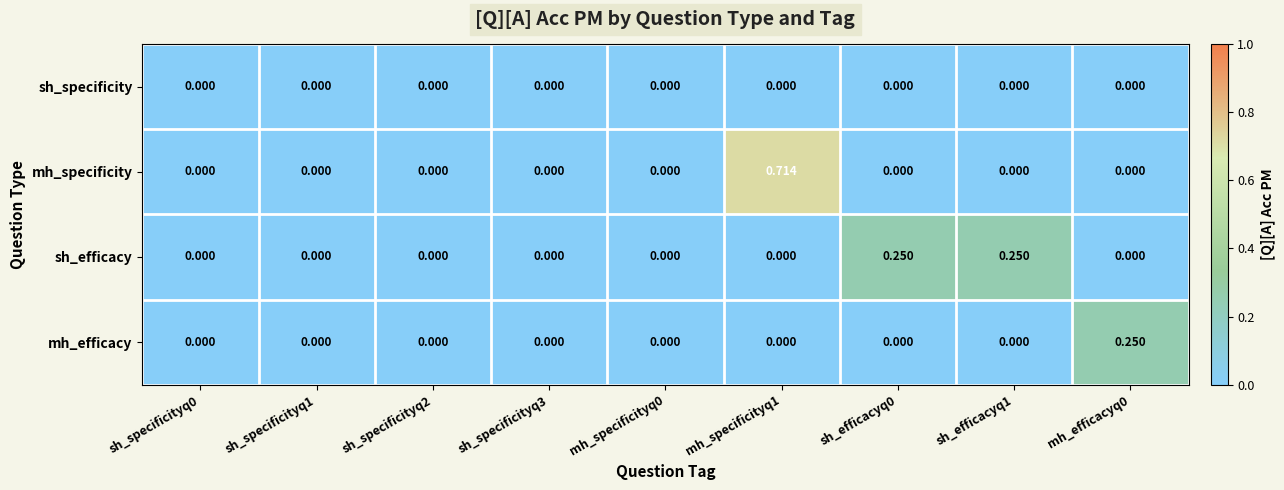

List the series in order of their overall mean, lowest first.

sh_specificity, mh_efficacy, sh_efficacy, mh_specificity